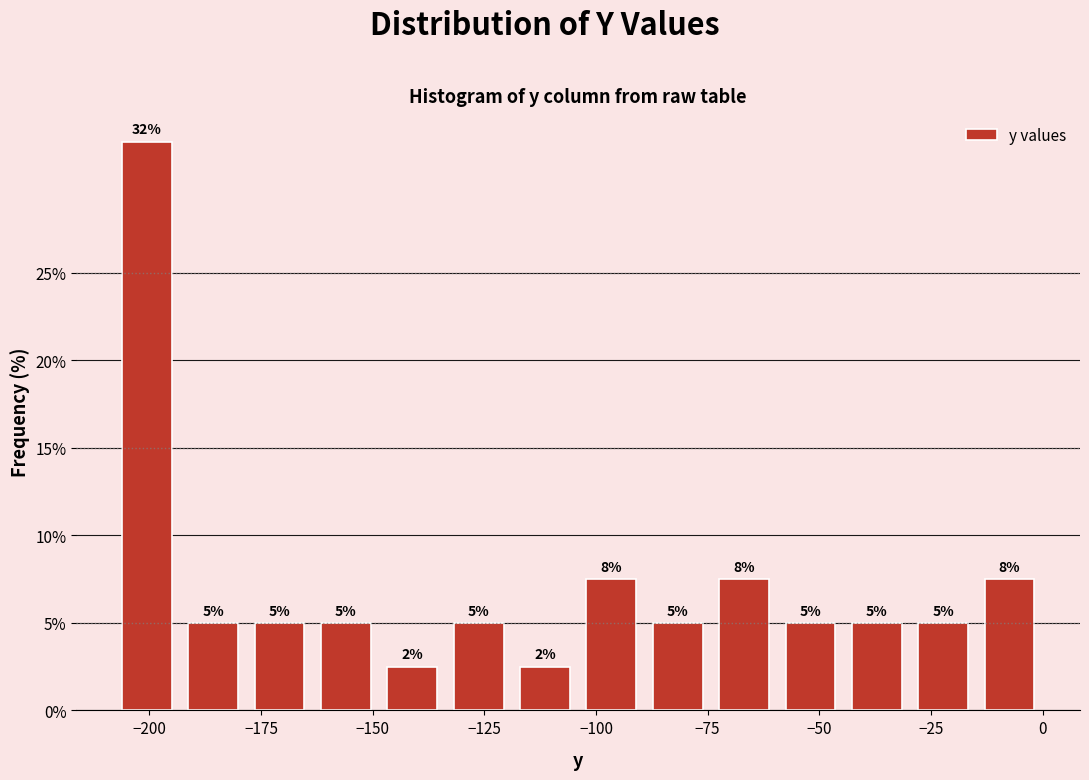

Read against the x-axis, roughly where is the centre of the tallest bar?

-200